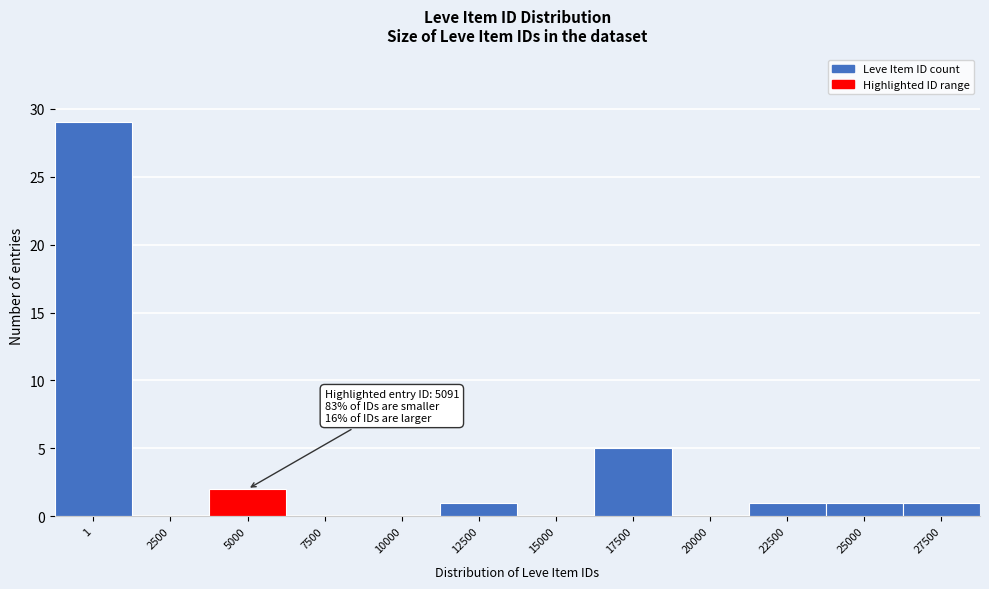

Reading left to right, list all the values displayed in this chart.

1=29	2500=0	5000=2	7500=0	10000=0	12500=1	15000=0	17500=5	20000=0	22500=1	25000=1	27500=1